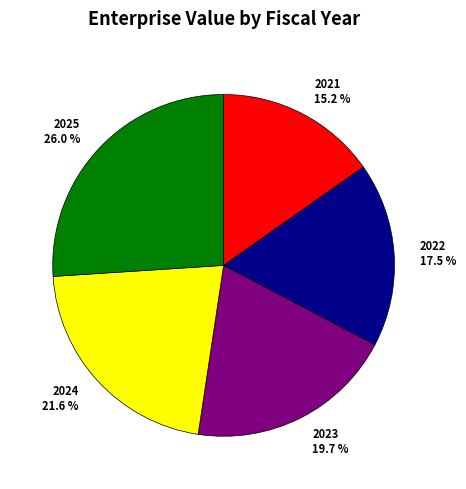

What percentage is the 2023 slice, to the nearest percent?

20%